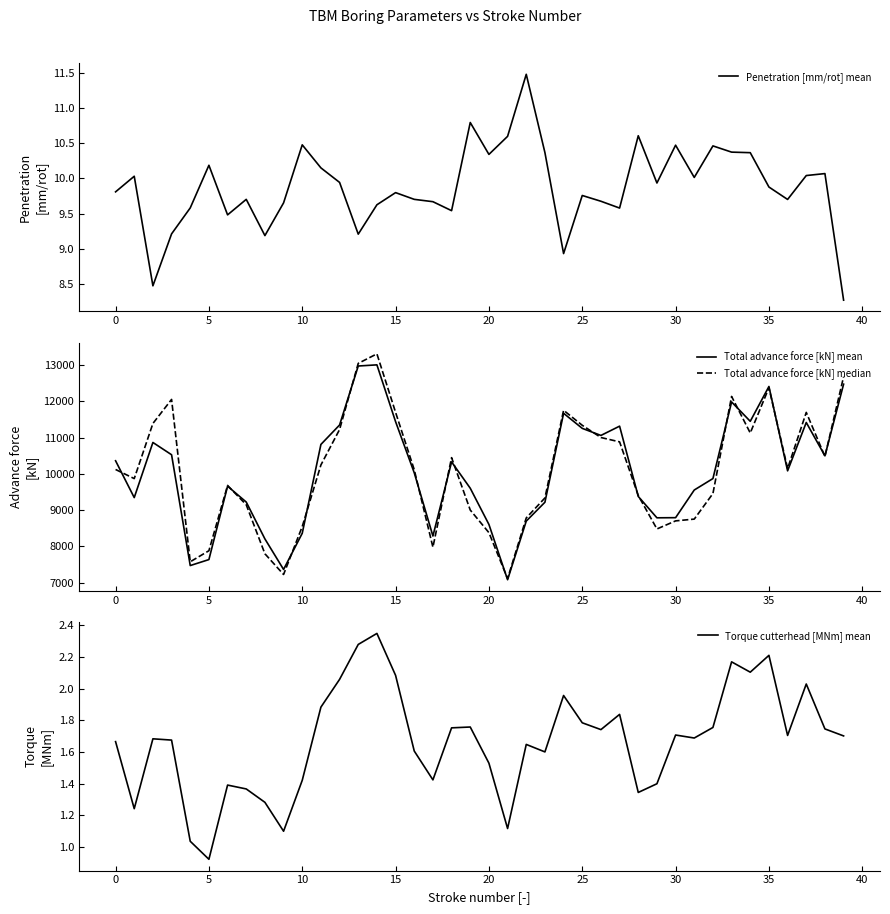

Where is Total advance force [kN] median nearest to the value 10210?

11